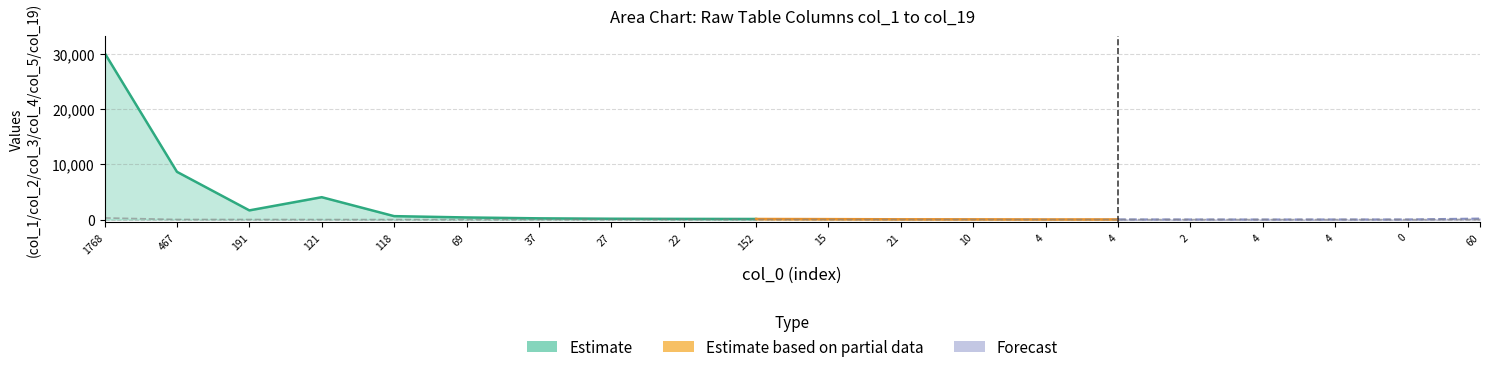

At which category does col_19 reach its first local valley?

69